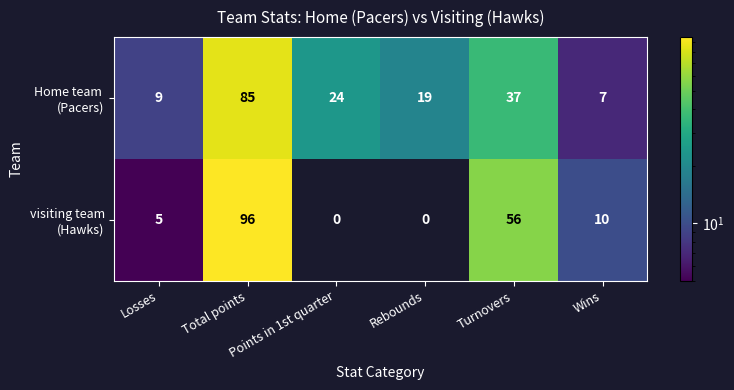

At how many categories does at least one series exceed 62?

1